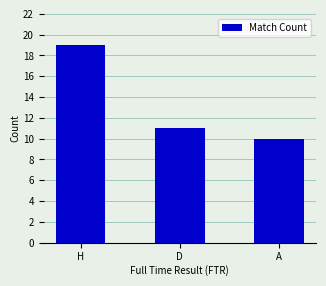

What is the smallest value displayed?

10